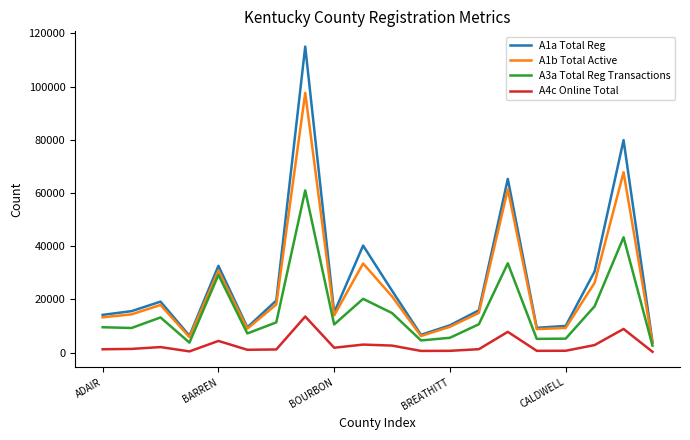

List the series in order of their peak value, lowest first.

A4c Online Total, A3a Total Reg Transactions, A1b Total Active, A1a Total Reg